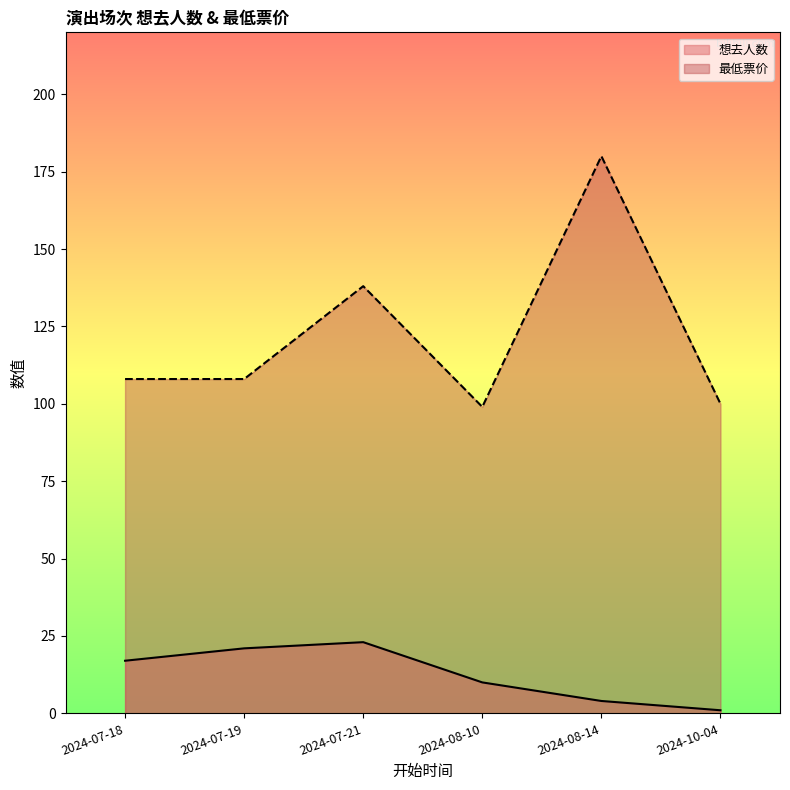

The 想去人数 series shows 1 at 2024-08-14. True or false?

False